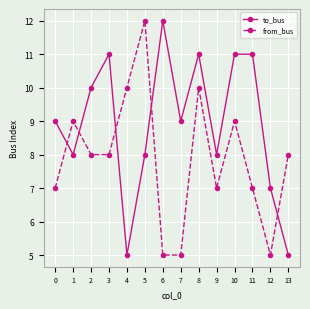

Reading left to right, extract all data points from this chart.

to_bus: 9	8	10	11	5	8	12	9	11	8	11	11	7	5
from_bus: 7	9	8	8	10	12	5	5	10	7	9	7	5	8